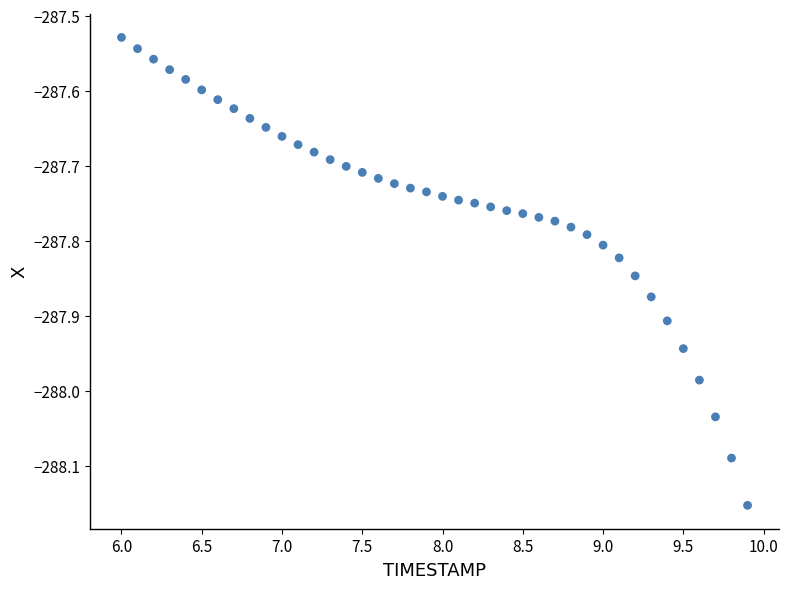

What is the range of X values (max minus min)?

3.9